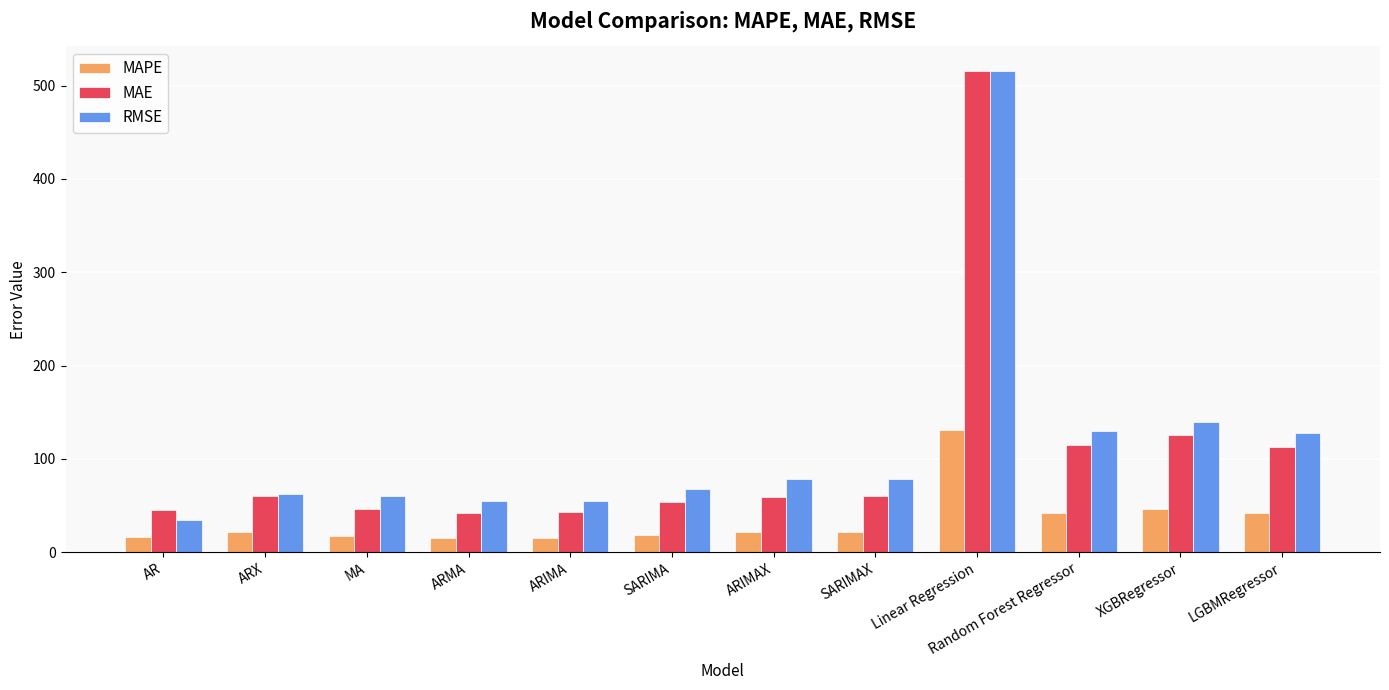

The value of MAPE at MA is 16.9. True or false?

True